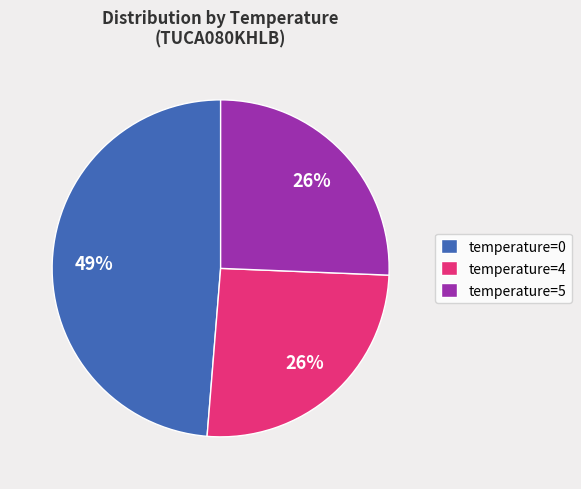

To the nearest percent, what percentage of the pie is temperature=5?

26%